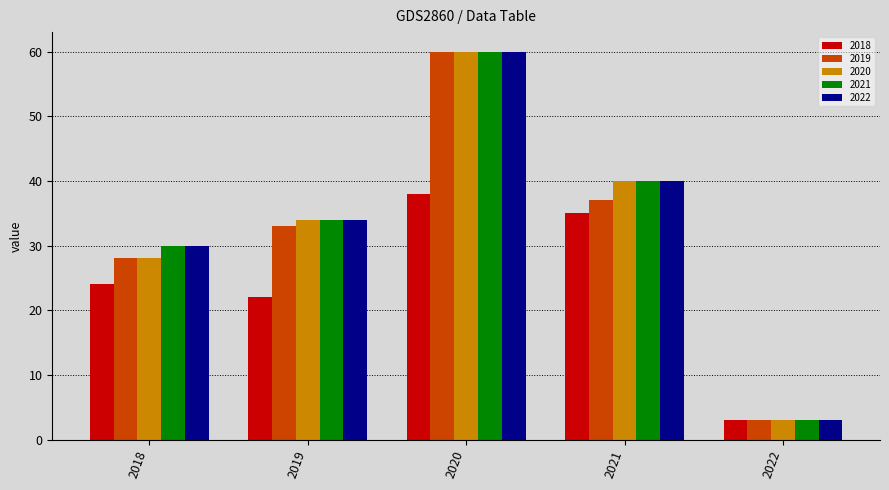

Is it true that 2018 equals 22 at 2019?

True